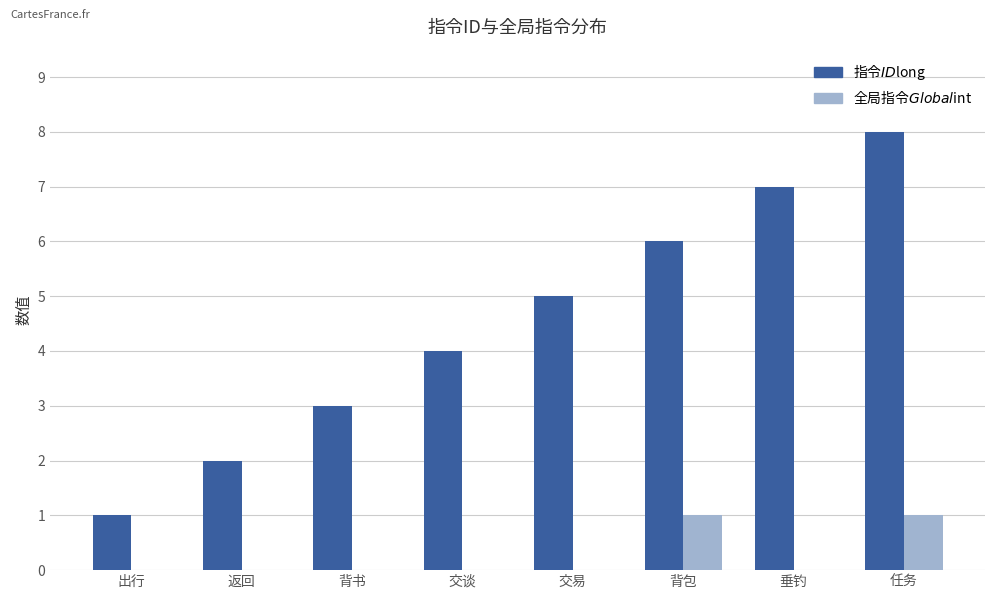

How many groups of bars are there?

8